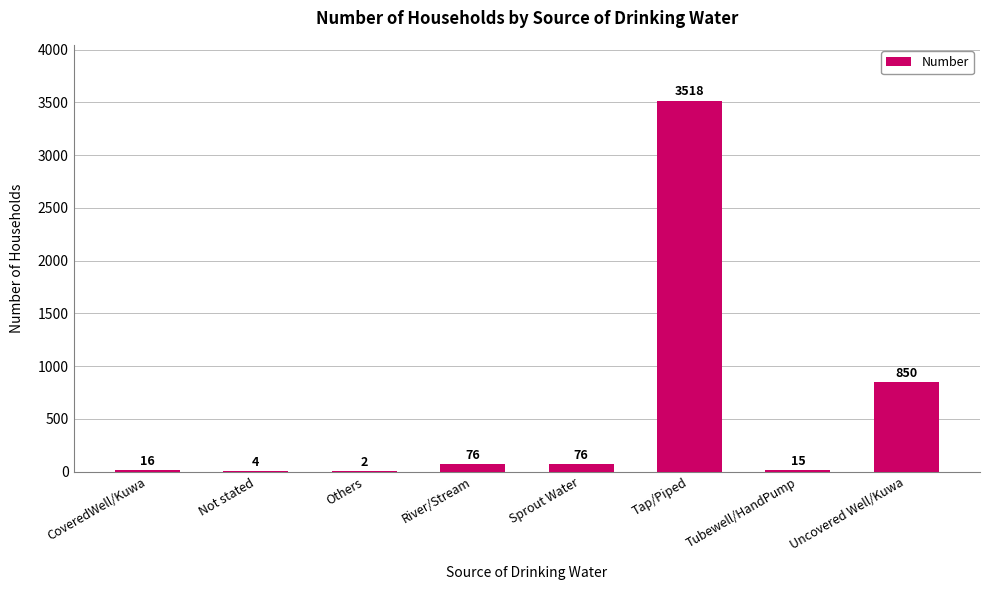

What is the difference between the values at CoveredWell/Kuwa and Others?

14